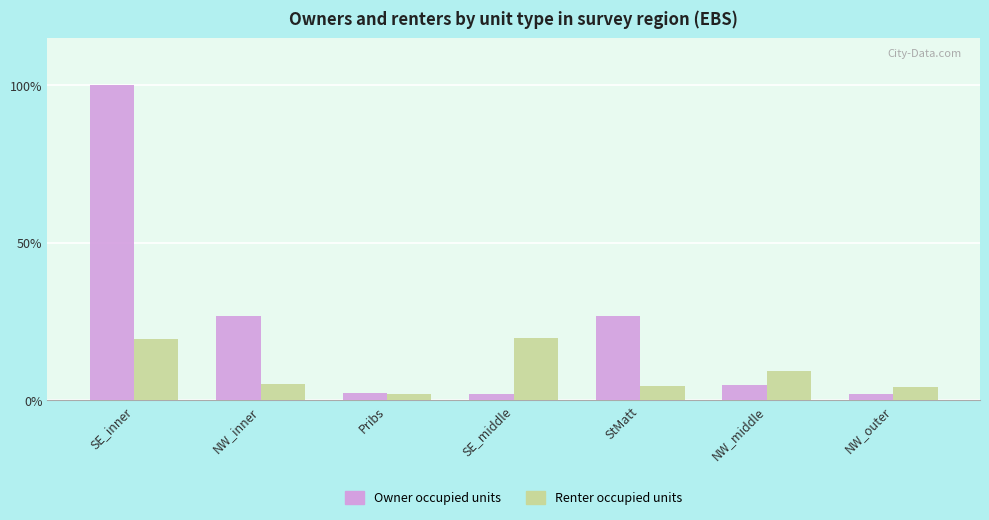

What is the sum of all Renter occupied units values?

64.3